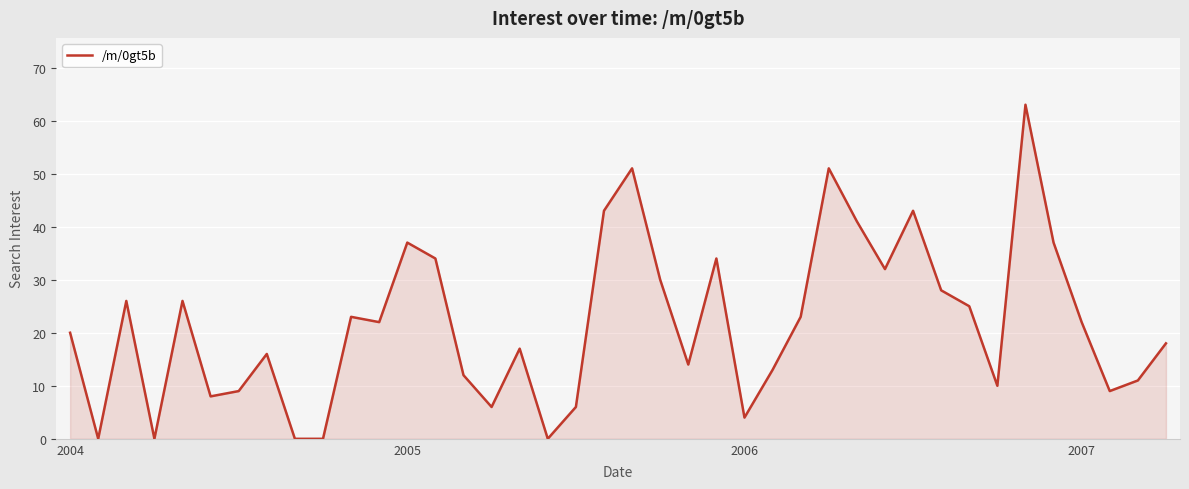

What is the difference between the maximum and minimum values?

63